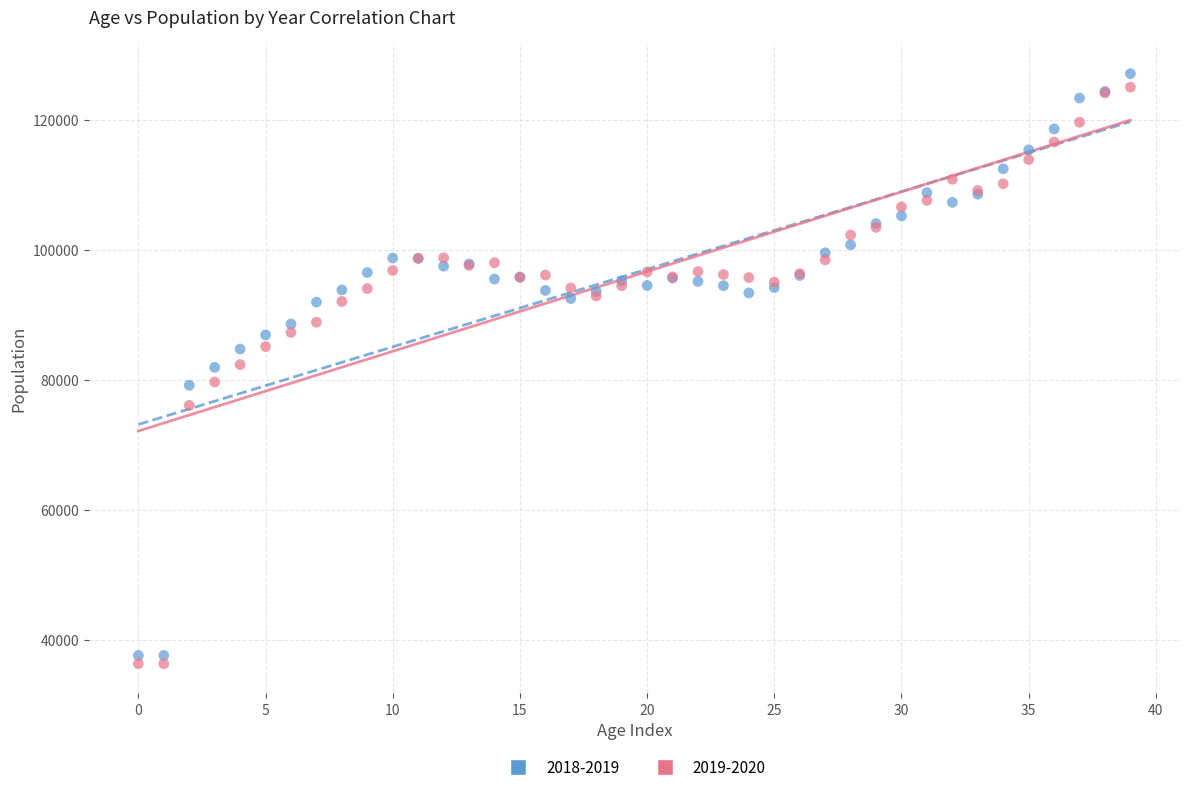

What are all the series names shown in the legend?

2018-2019, 2019-2020